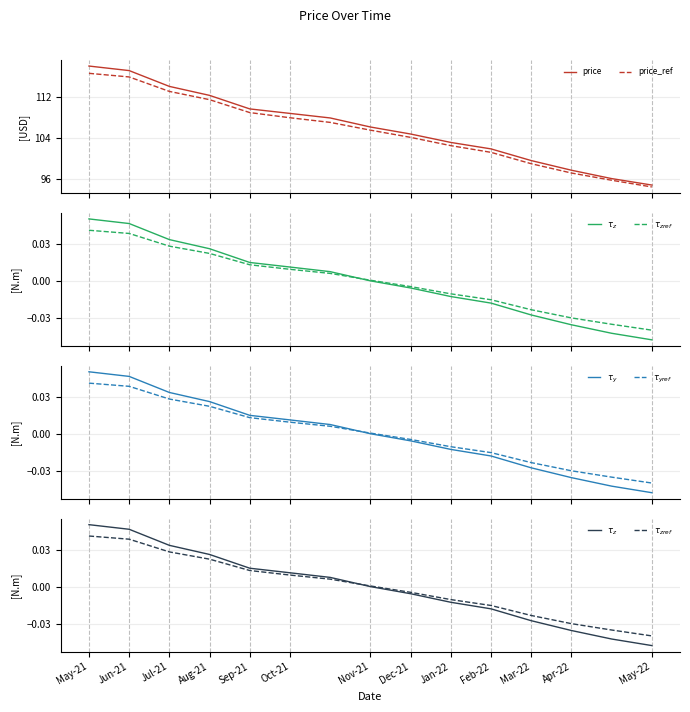

Reading right to left, transcribe all the data shown in this chart.

price: 94.9	96.1	97.7	99.6	101.9	103.1	104.8	106.1	107.9	108.7	109.6	112.2	114.0	117.0	117.9
price_ref: 94.5	95.8	97.2	99.0	101.2	102.5	104.1	105.5	107.0	107.9	108.9	111.4	113.0	115.8	116.5
$\tau_z$: -0.0	-0.0	-0.0	-0.0	-0.0	-0.0	-0.0	0.0	0.0	0.0	0.0	0.0	0.0	0.0	0.1
$\tau_{zref}$: -0.0	-0.0	-0.0	-0.0	-0.0	-0.0	-0.0	0.0	0.0	0.0	0.0	0.0	0.0	0.0	0.0
$\tau_y$: -0.0	-0.0	-0.0	-0.0	-0.0	-0.0	-0.0	0.0	0.0	0.0	0.0	0.0	0.0	0.0	0.1
$\tau_{yref}$: -0.0	-0.0	-0.0	-0.0	-0.0	-0.0	-0.0	0.0	0.0	0.0	0.0	0.0	0.0	0.0	0.0